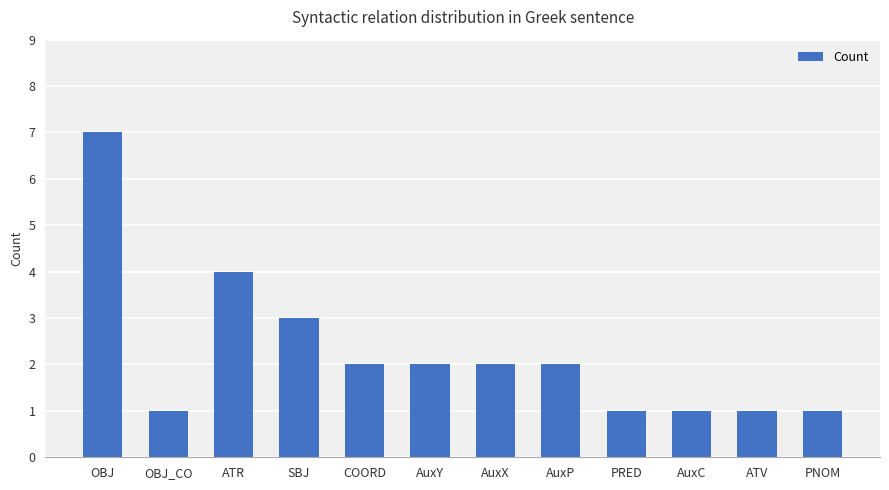

What is the maximum value shown in the chart?

7